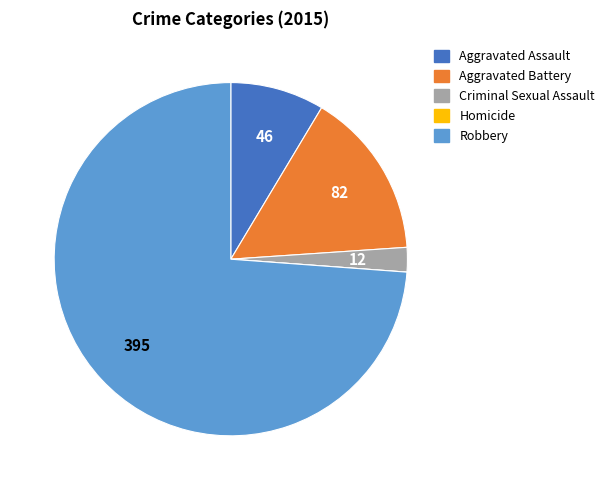

True or false: Robbery accounts for 86% of the total.

False